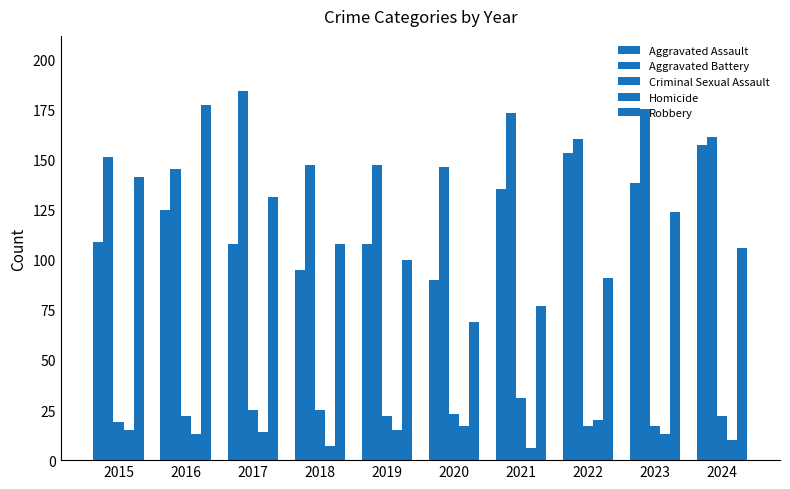

At which label is Robbery closest to 123?

2023